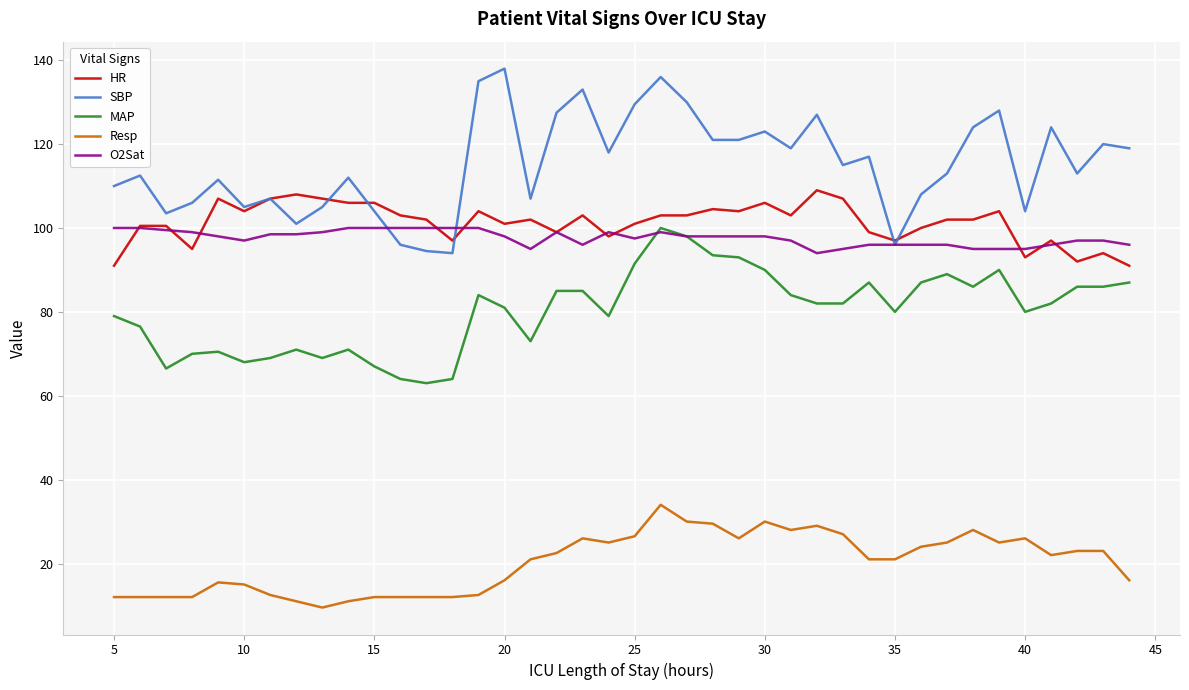

What is the minimum value for SBP?

94.0